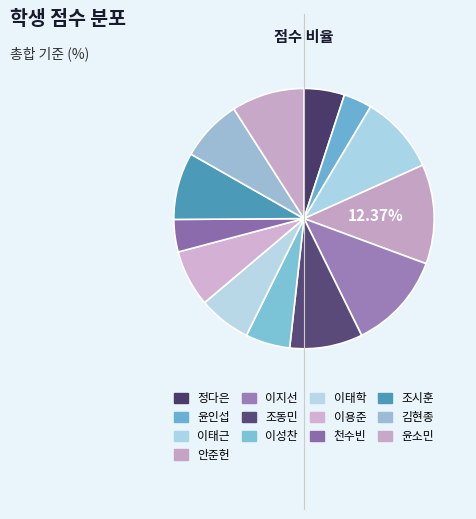

What portion of the pie excludes 이태학?

93.5%